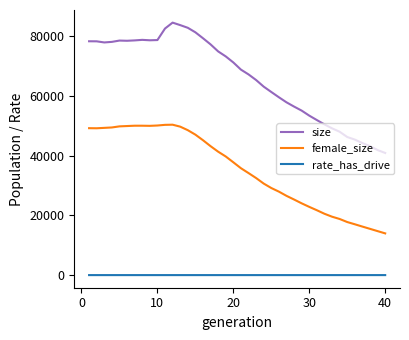

Which series has the widest spread of values?

size